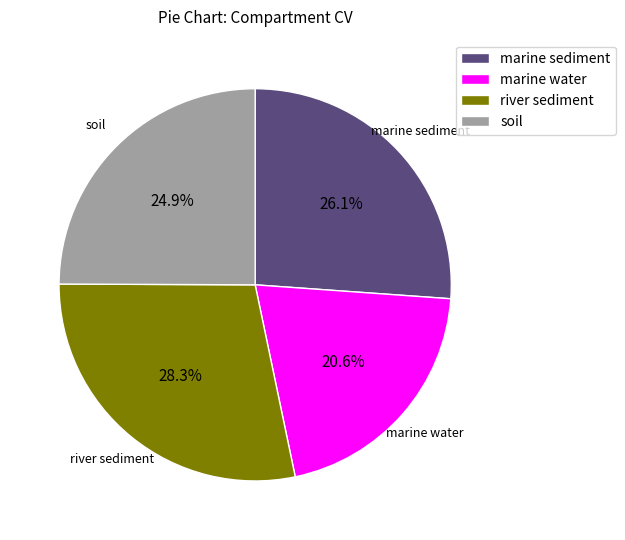

How many slices are in this pie chart?

4